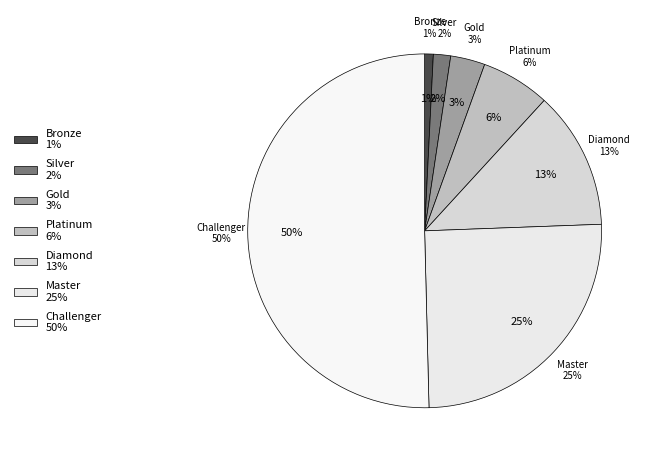

To the nearest percent, what portion does Diamond represent?

13%